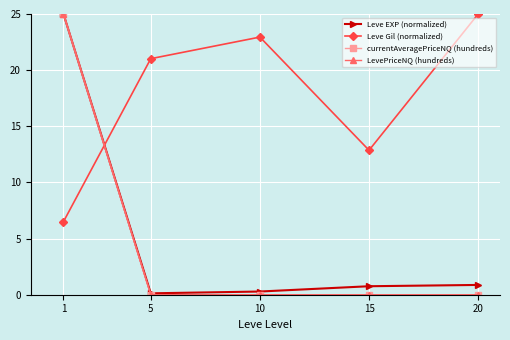

True or false: Leve EXP (normalized) and Leve Gil (normalized) intersect in this chart.

True